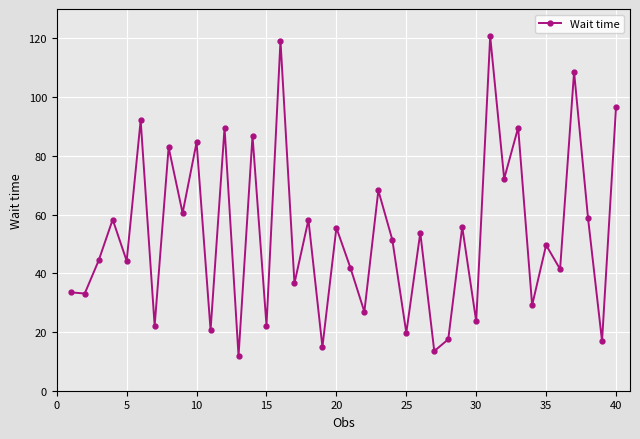

How many interior local peaks (higher than both neighbors) does the data have?

16